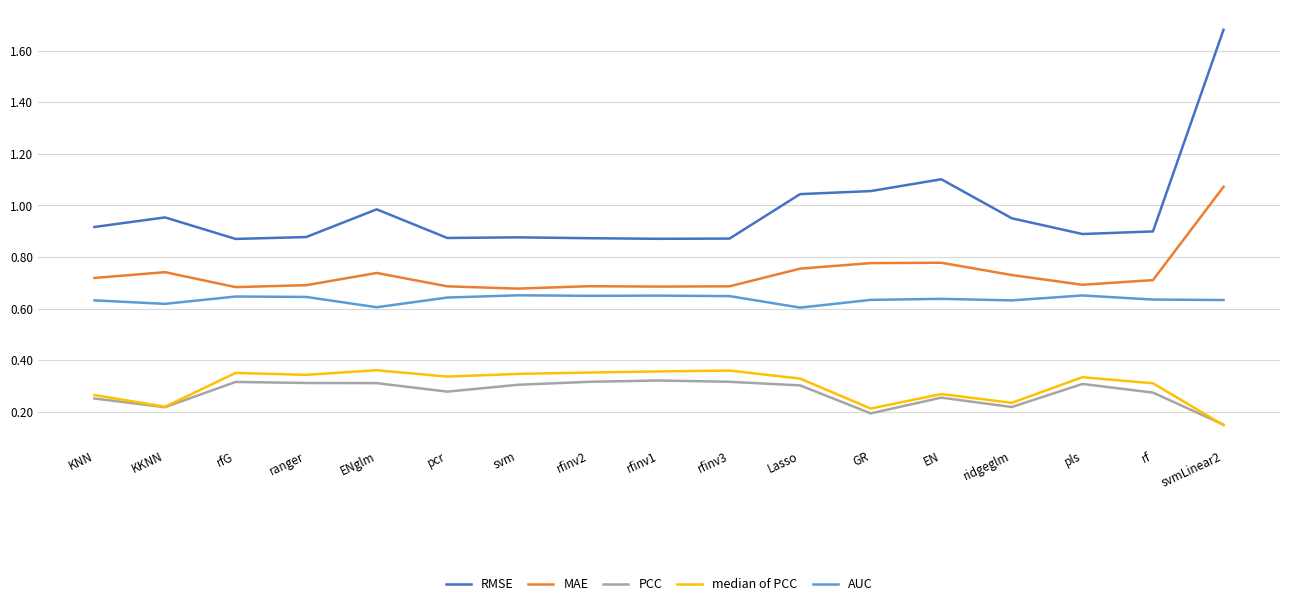

At rfinv2, list the series in order from largest to smallest.

RMSE, MAE, AUC, median of PCC, PCC